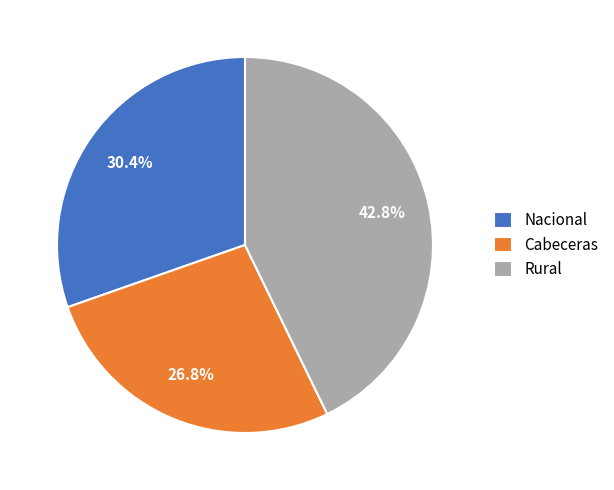

Is there a majority slice in this chart?

No